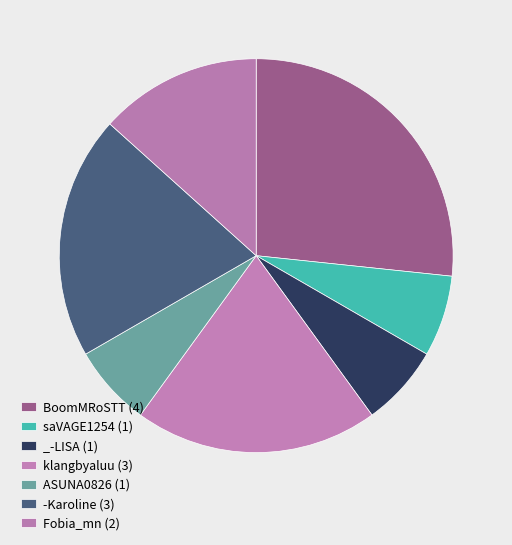

To the nearest percent, what portion does Fobia_mn represent?

13%